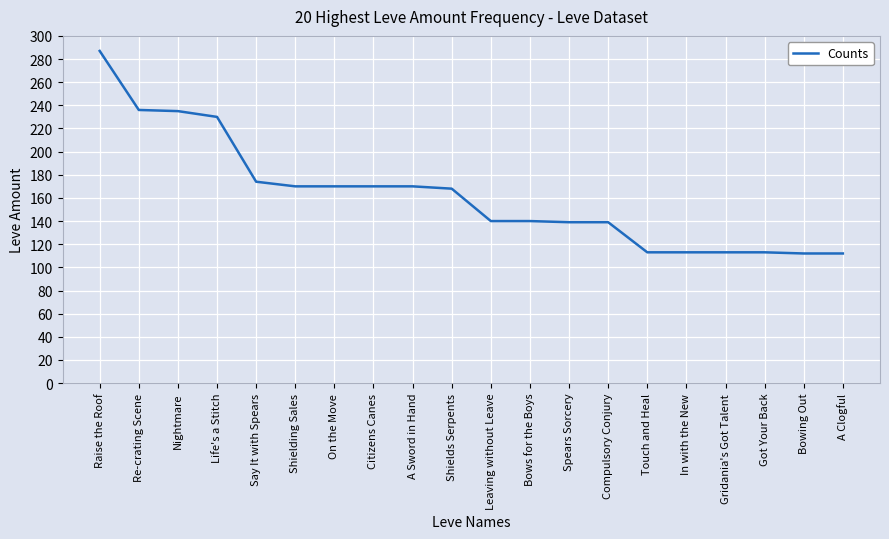

What position from the left is Bowing Out?

19